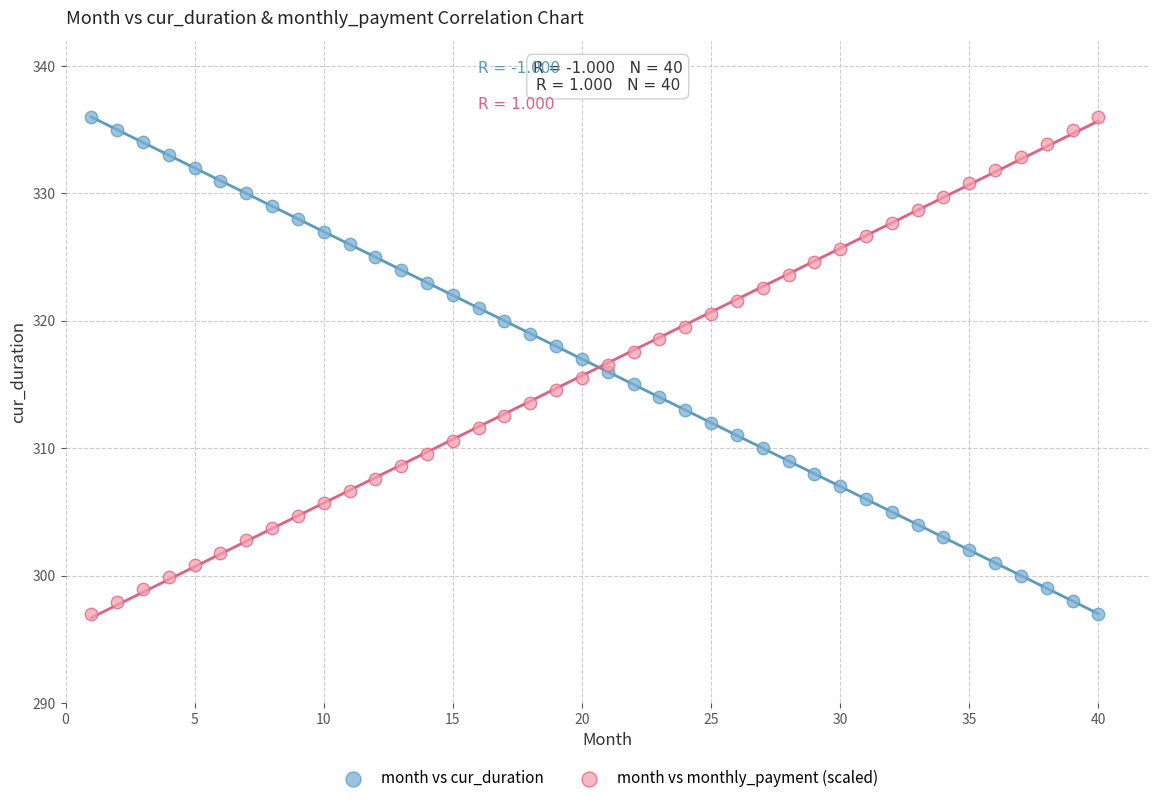

Across all data points, what is the range of Y values (max minus min)?

39.0